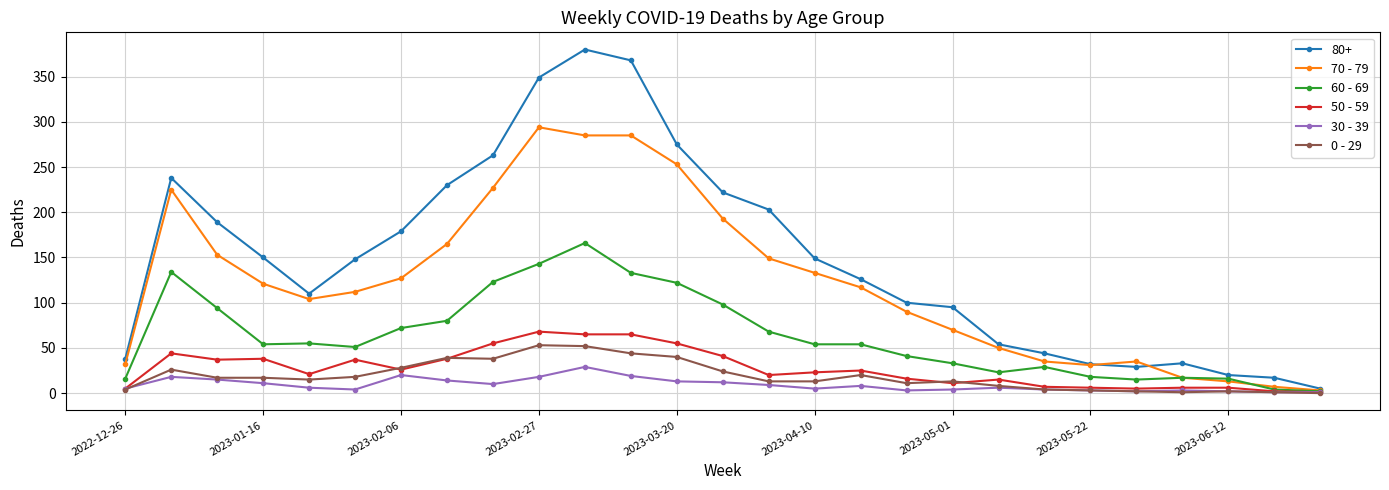

Is this an area chart (filled region under the line)?

No